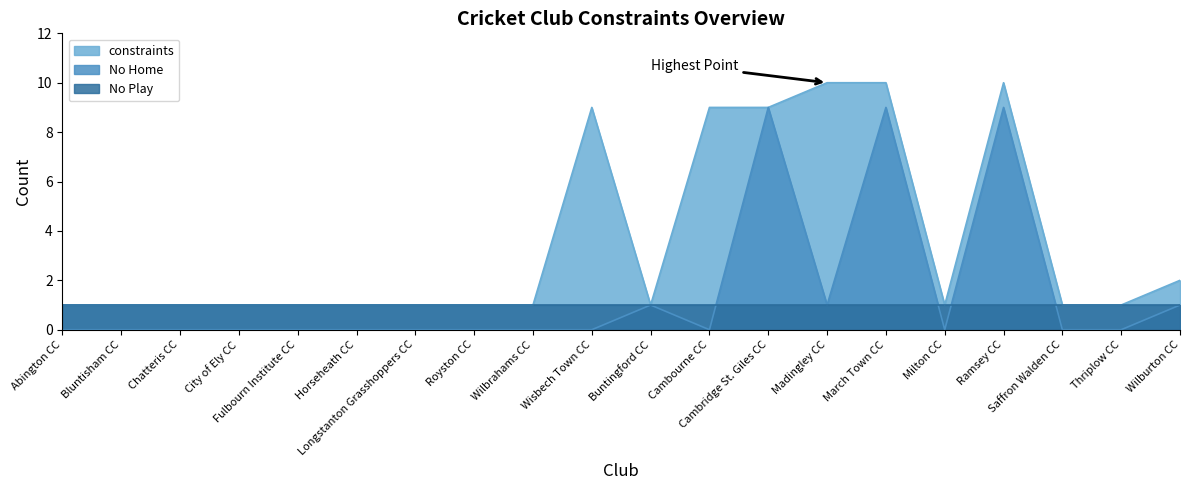

What position from the left is Saffron Walden CC?

18